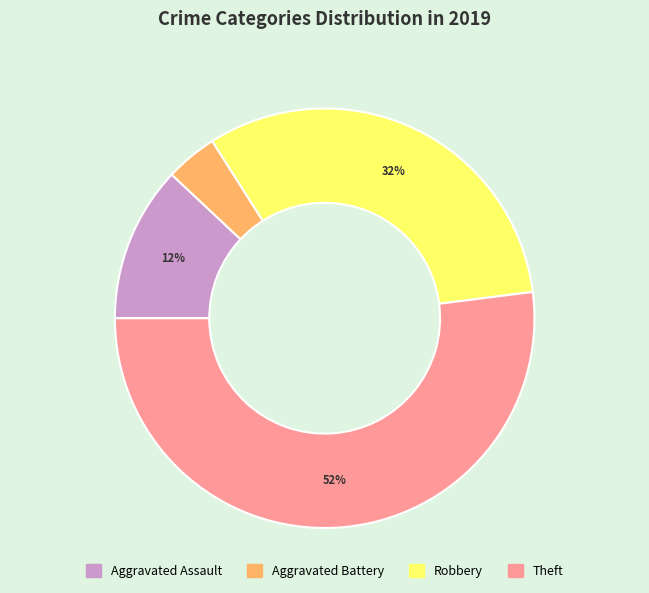

Between Aggravated Battery and Theft, which is larger?

Theft